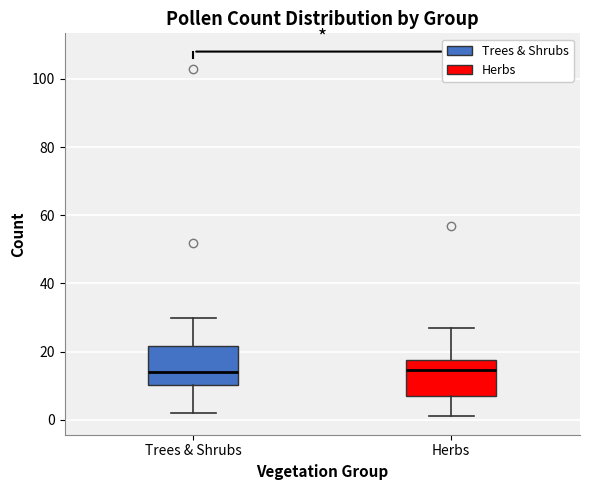

Reading left to right, transcribe this box plot: for each box, give where its median line is, the range the box spans, and where its two whiskers end, as read against the y-axis. The values are not printed on the chart, so give them approximately, as read against the axis.

Trees & Shrubs: median 14, box 10 to 22, whiskers 2 to 30
Herbs: median 14, box 8 to 18, whiskers 2 to 28